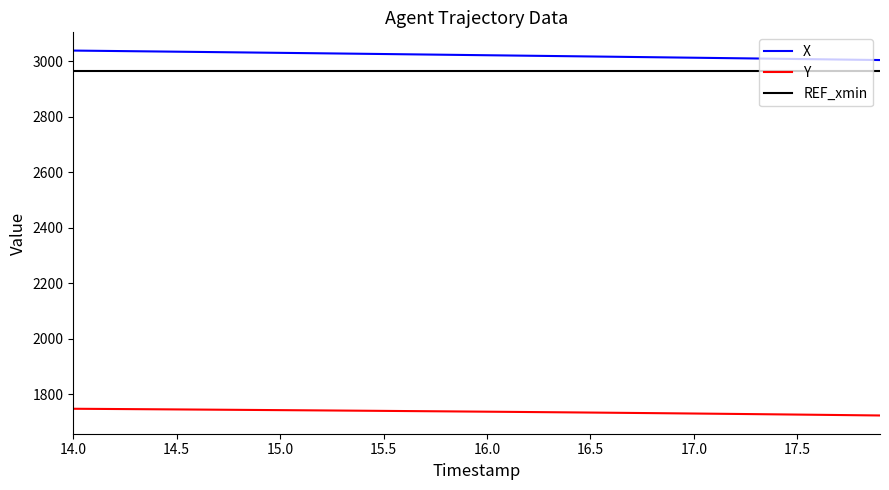

True or false: REF_xmin and X intersect in this chart.

False